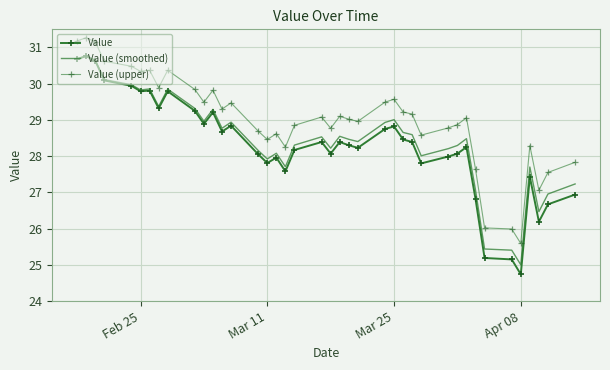

Where does the Value series first go above 28?

Feb 25